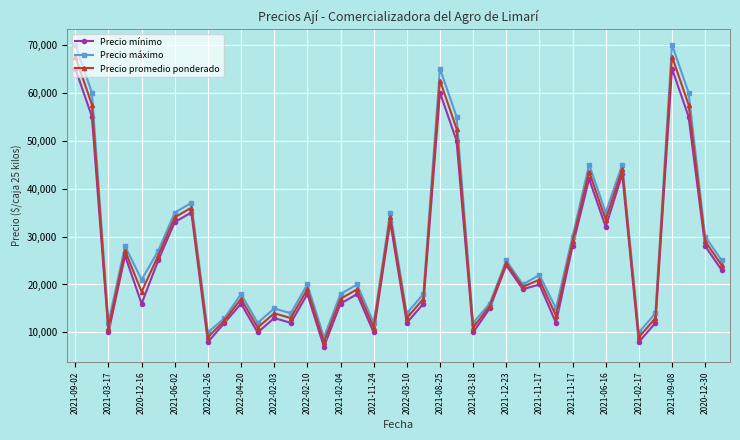

True or false: Precio mínimo has more than 0 points higher than both neighbors.

True